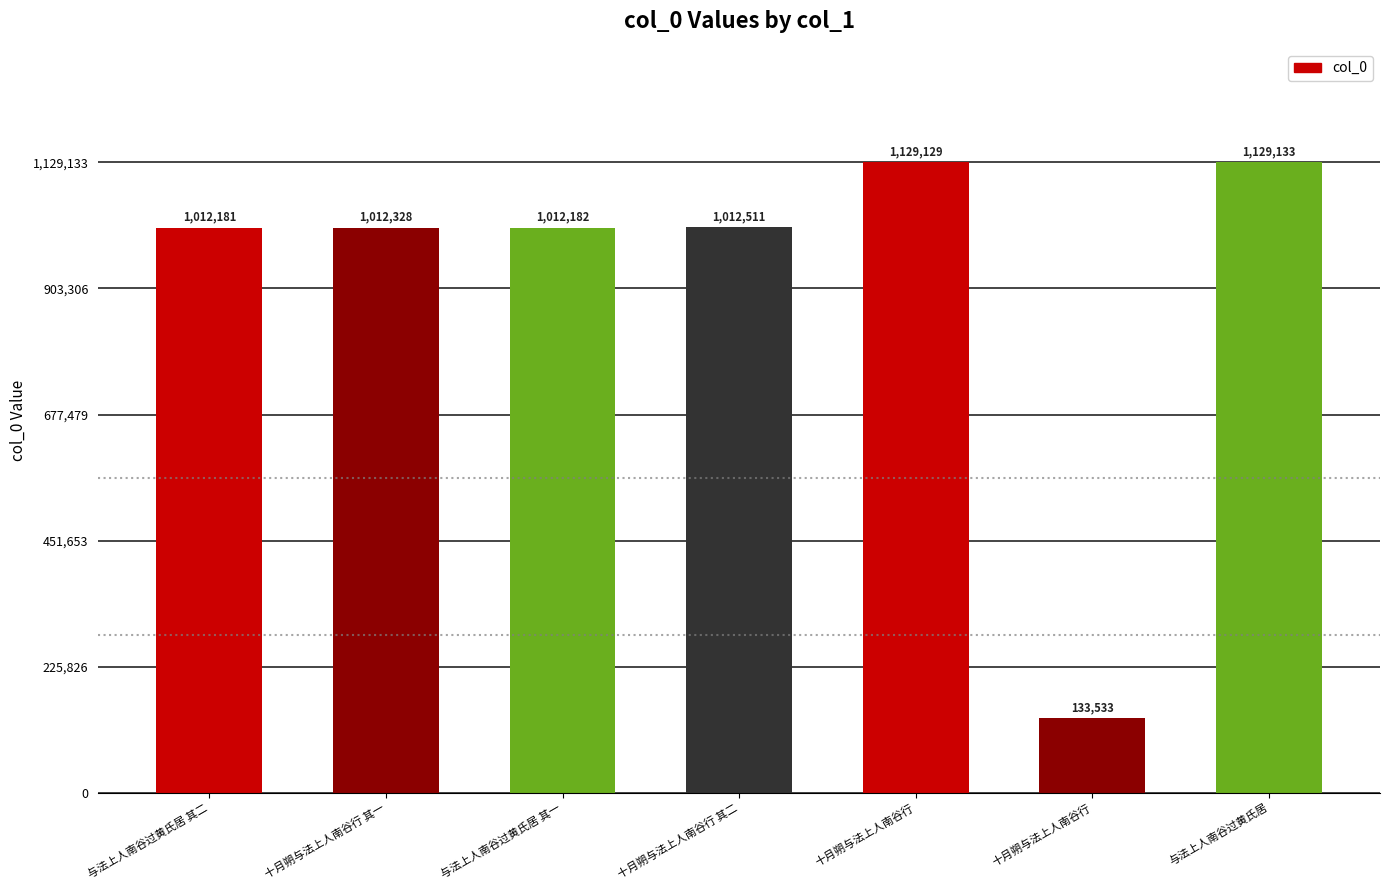

Are the bars horizontal?

No